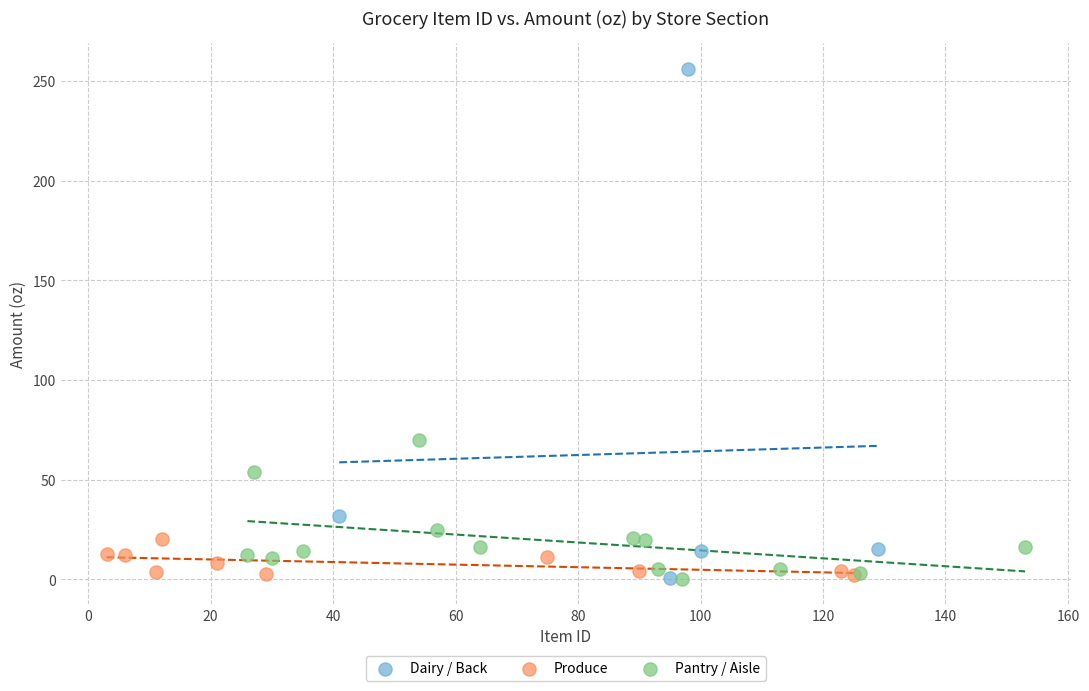

Which series reaches the maximum Y coordinate?

Dairy / Back